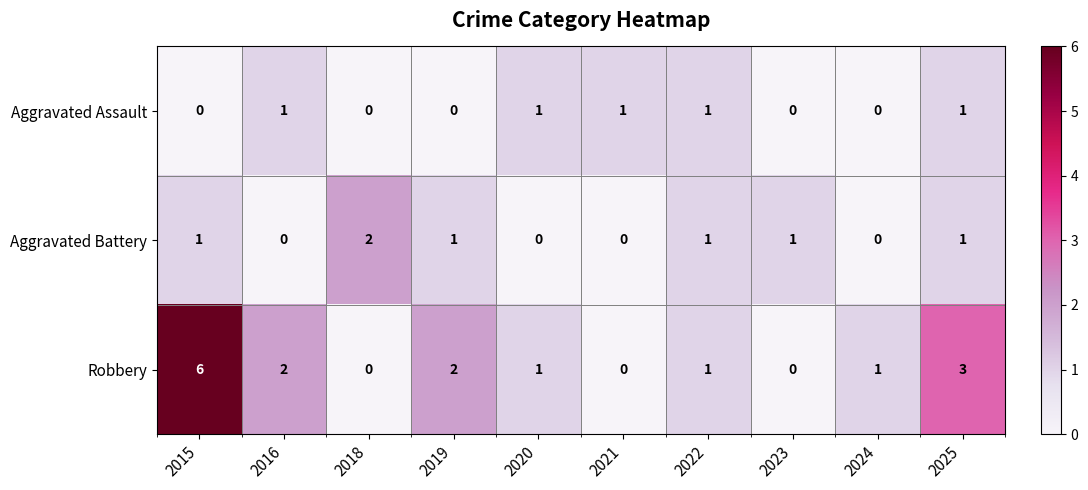

Is it true that Aggravated Assault equals 1 at 2019?

False